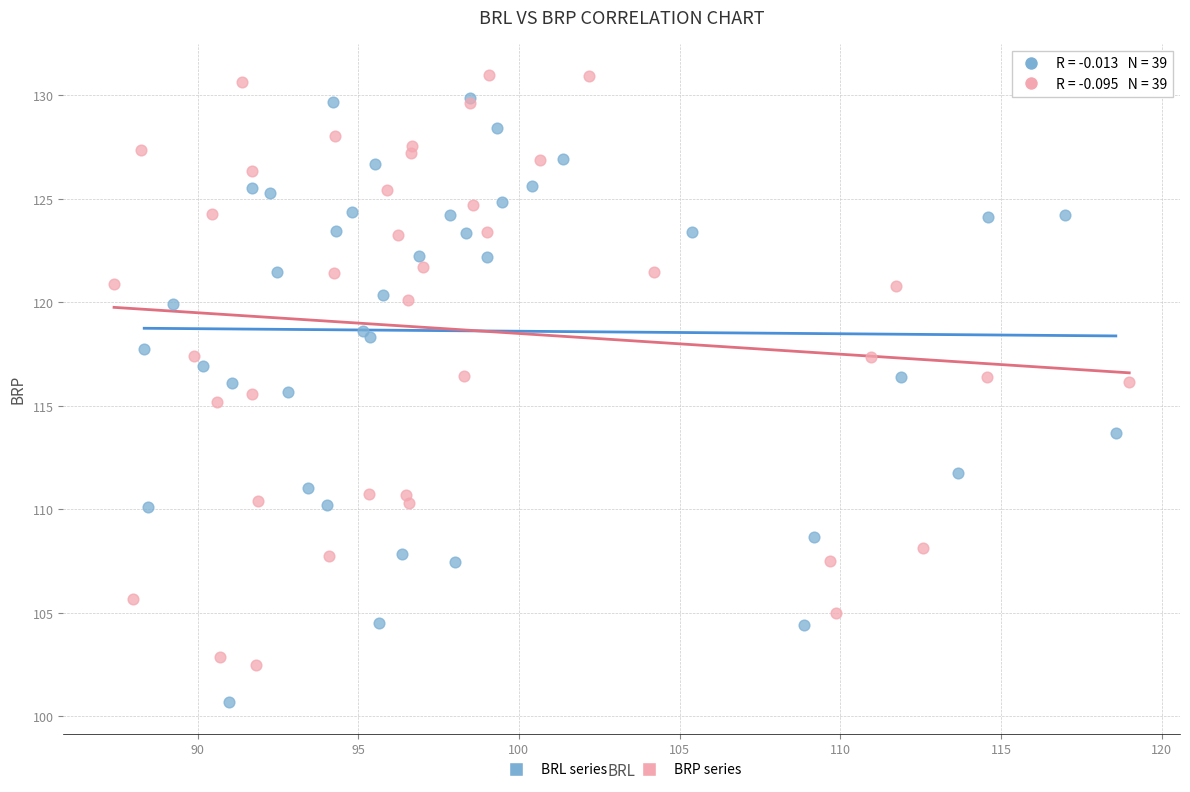

Which series reaches the minimum Y coordinate?

BRL series